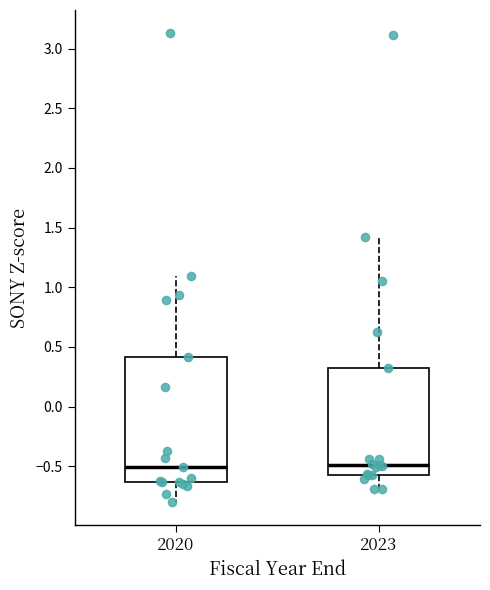

Reading left to right, transcribe this box plot: for each box, give where its median line is, the range the box spans, and where its two whiskers end, as read against the y-axis. The values are not printed on the chart, so give them approximately, as read against the axis.

2020: median -0.50, box -0.65 to 0.40, whiskers -0.80 to 1.10
2023: median -0.50, box -0.55 to 0.30, whiskers -0.70 to 1.40